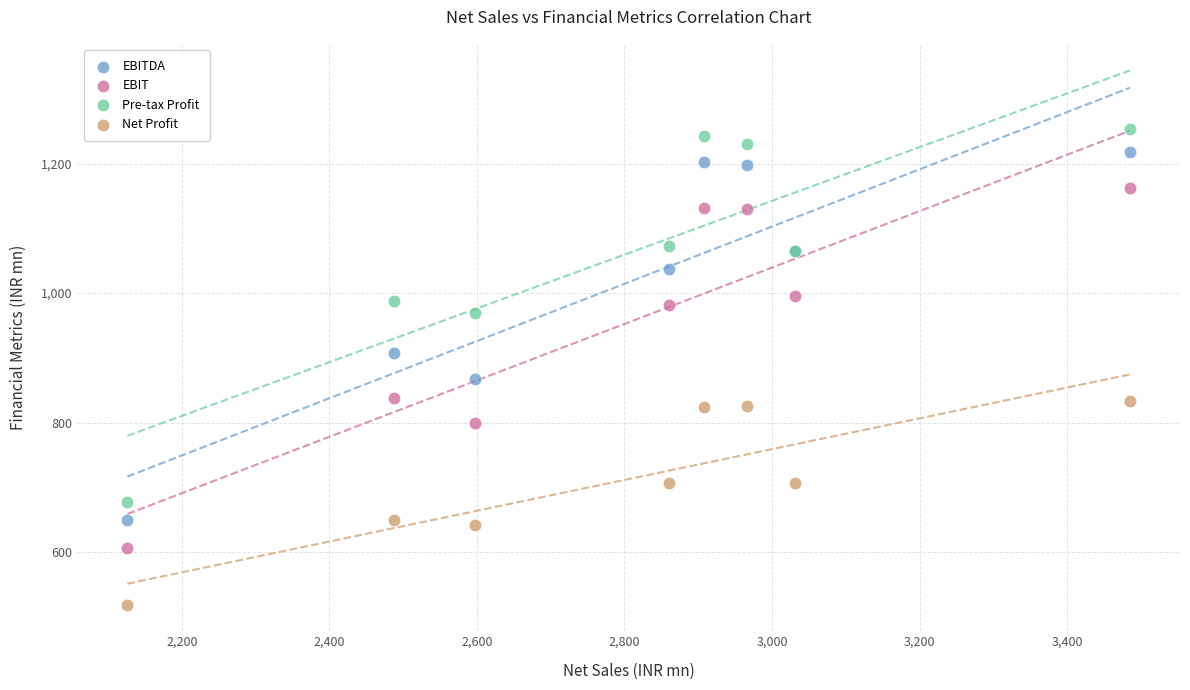

What are all the series names shown in the legend?

EBITDA, EBIT, Pre-tax Profit, Net Profit